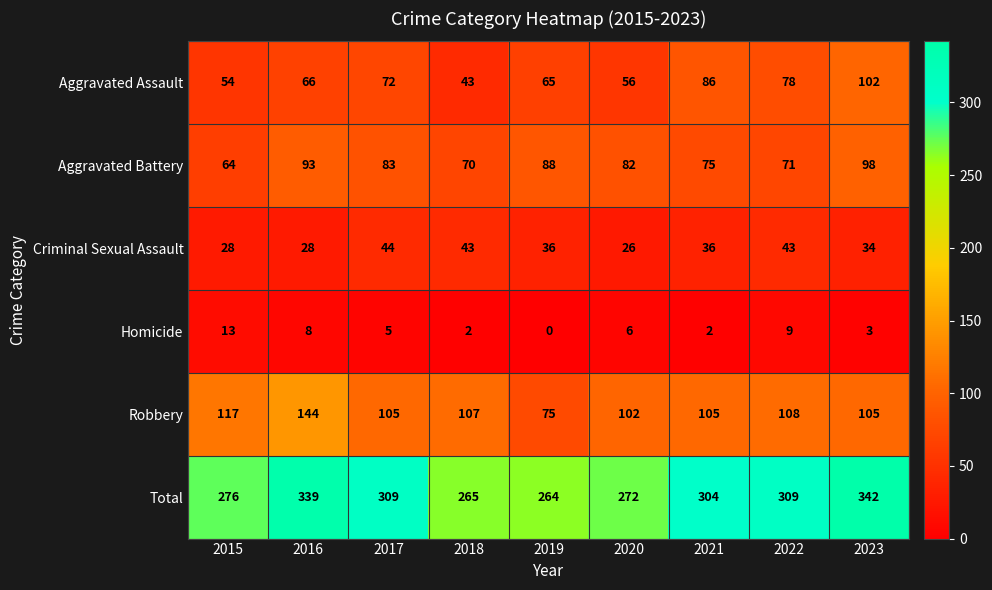

At which category is the sum across all series the highest?

2023